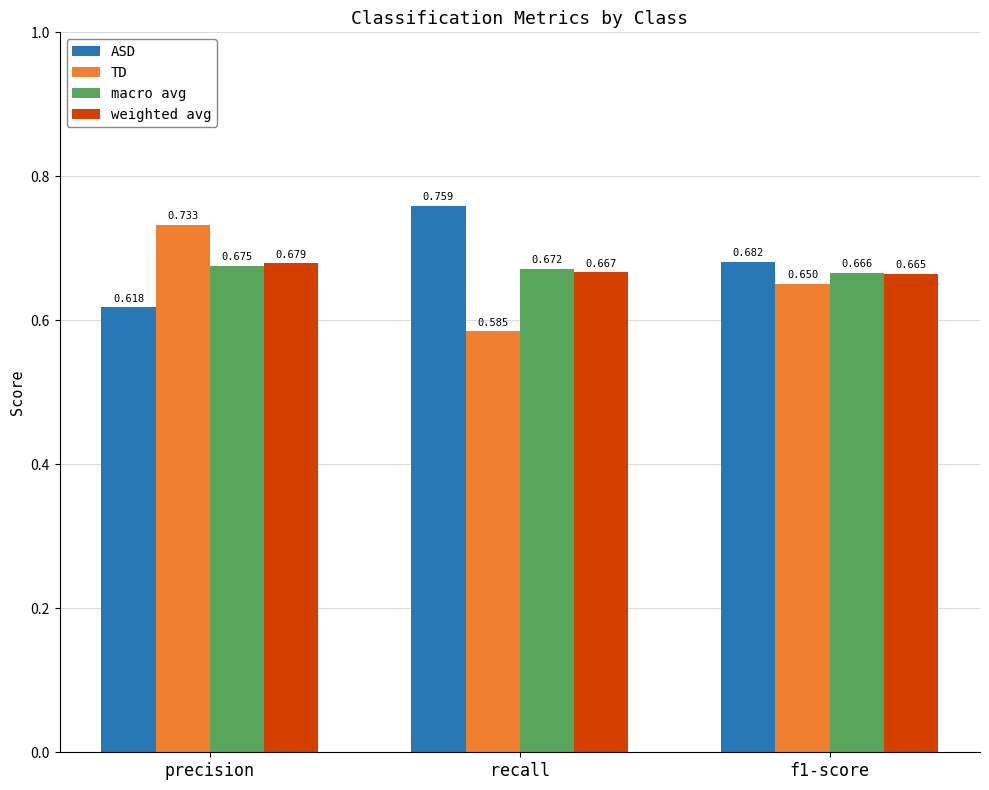

At which label does ASD reach its minimum?

precision